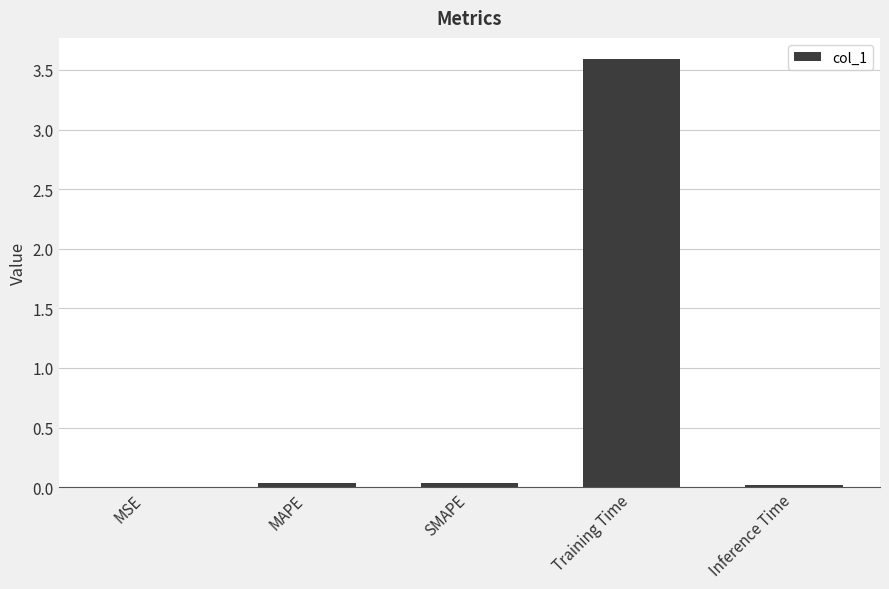

Is it true that the value at Training Time is 3.6?

True